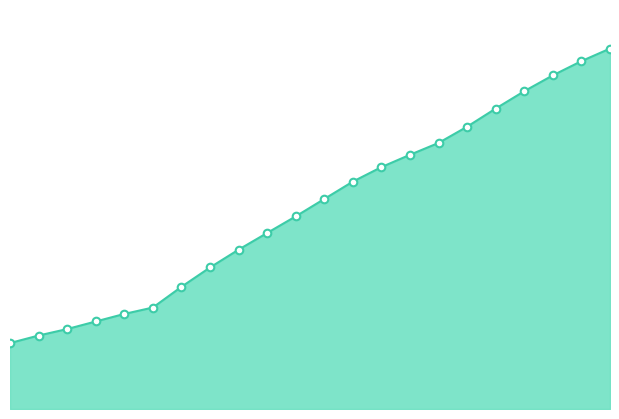

Is this an area chart (filled region under the line)?

Yes